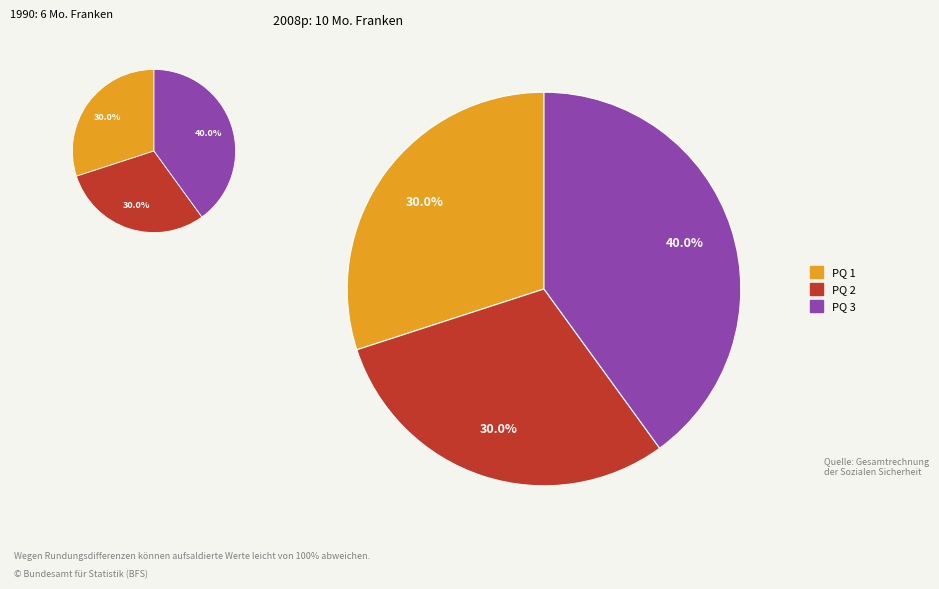

Rank the categories by value from lowest to highest.

PQ 1, PQ 2, PQ 3